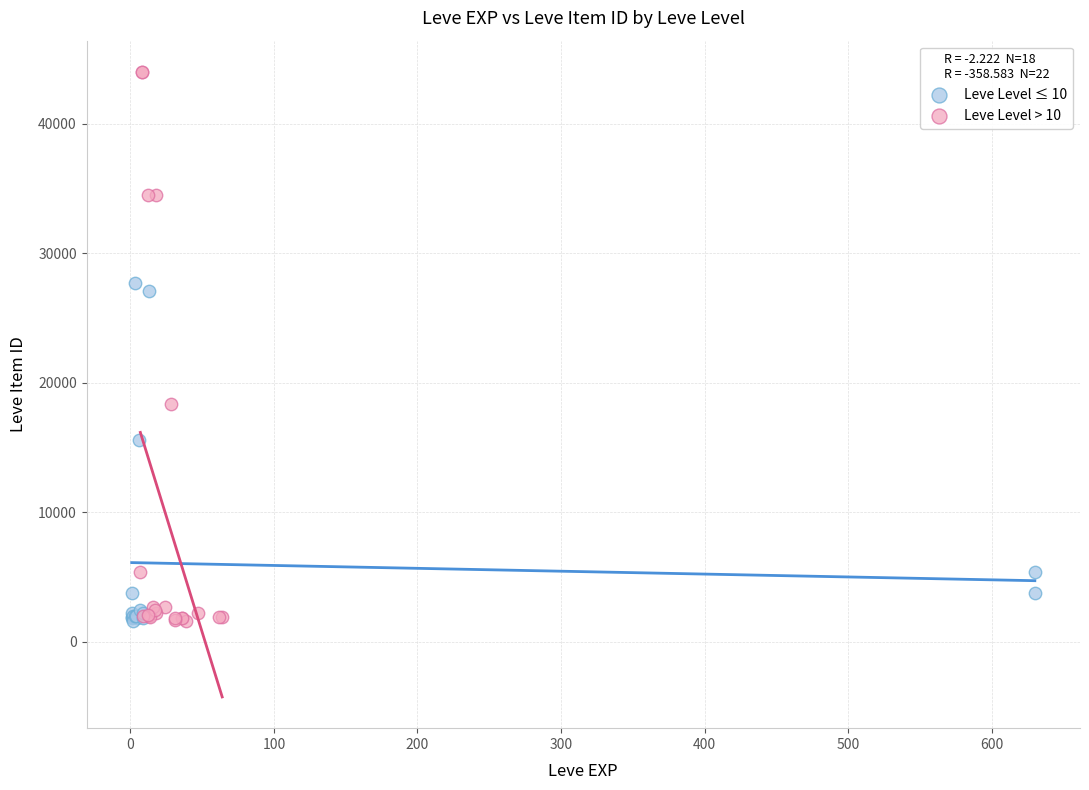

Which series has the widest spread of Y values?

Leve Level > 10